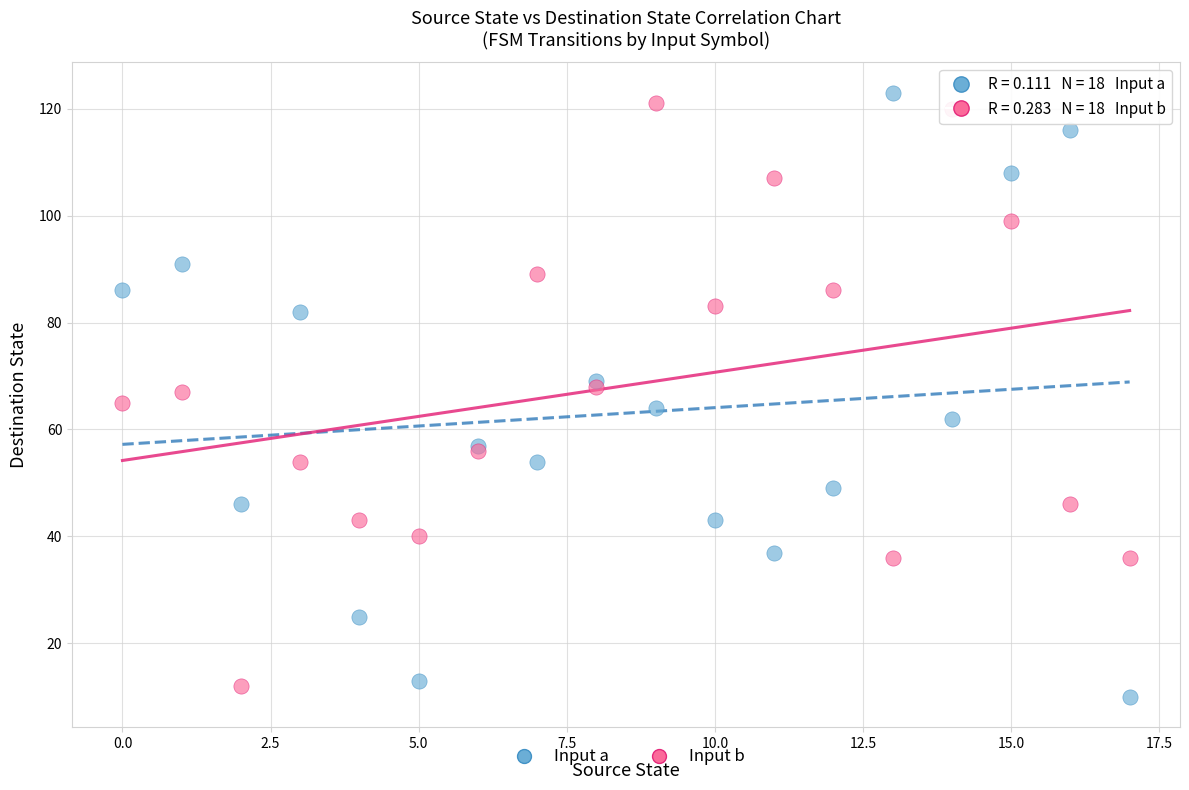

Which series reaches the maximum Y coordinate?

Input a